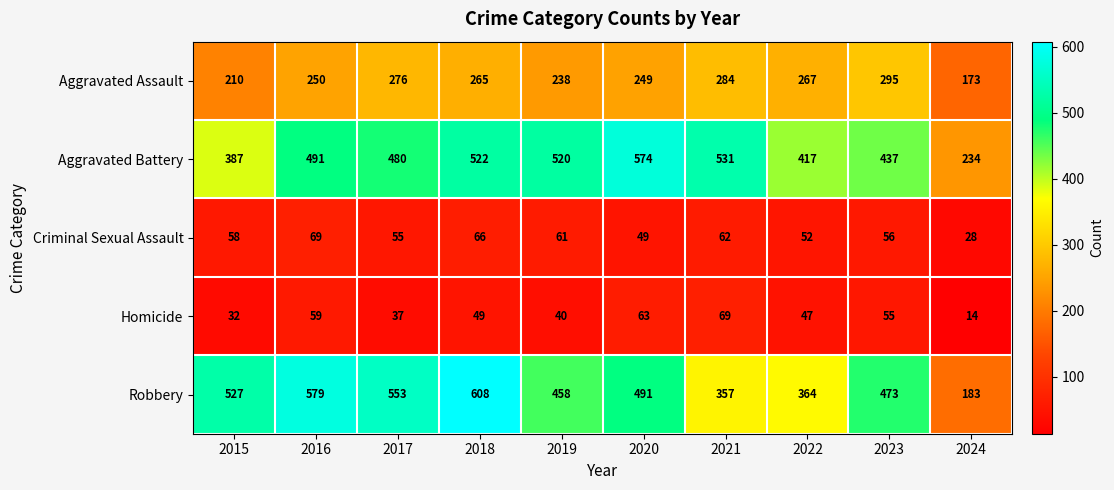

Rank the categories by Homicide value from lowest to highest.

2024, 2015, 2017, 2019, 2022, 2018, 2023, 2016, 2020, 2021